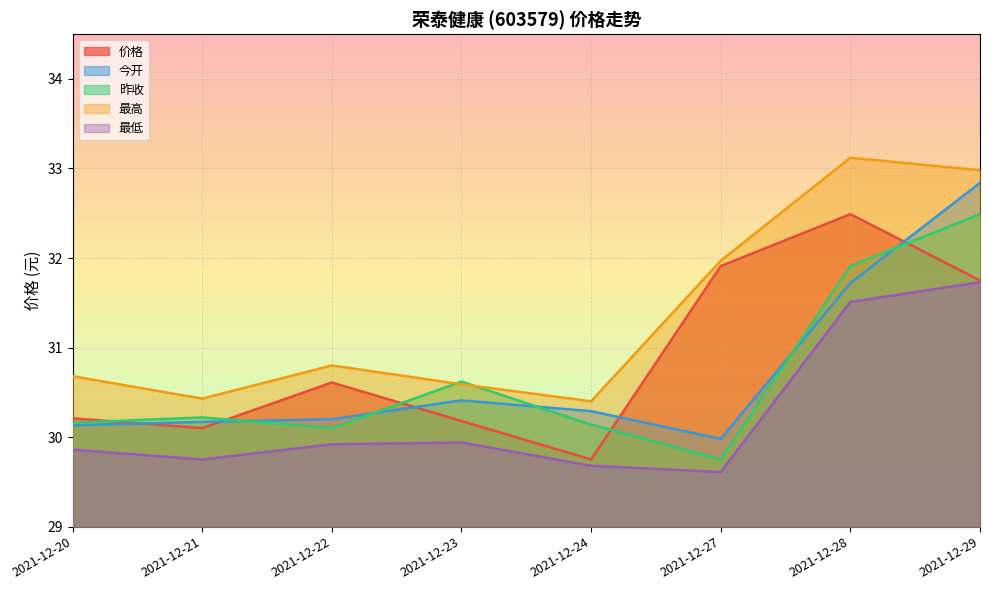

True or false: 价格 and 最高 cross at least once.

False